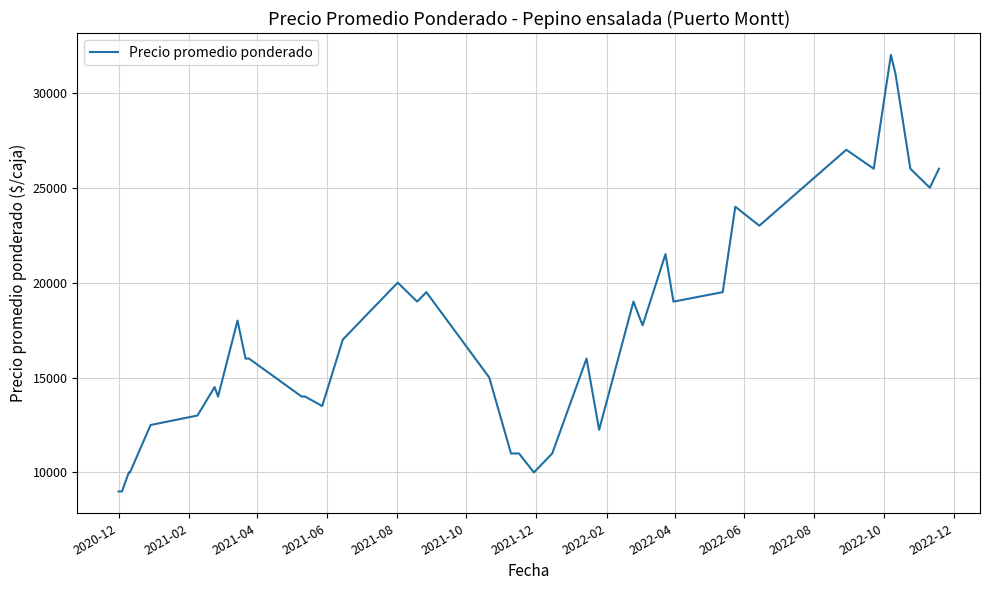

How many values are below 16000?

18